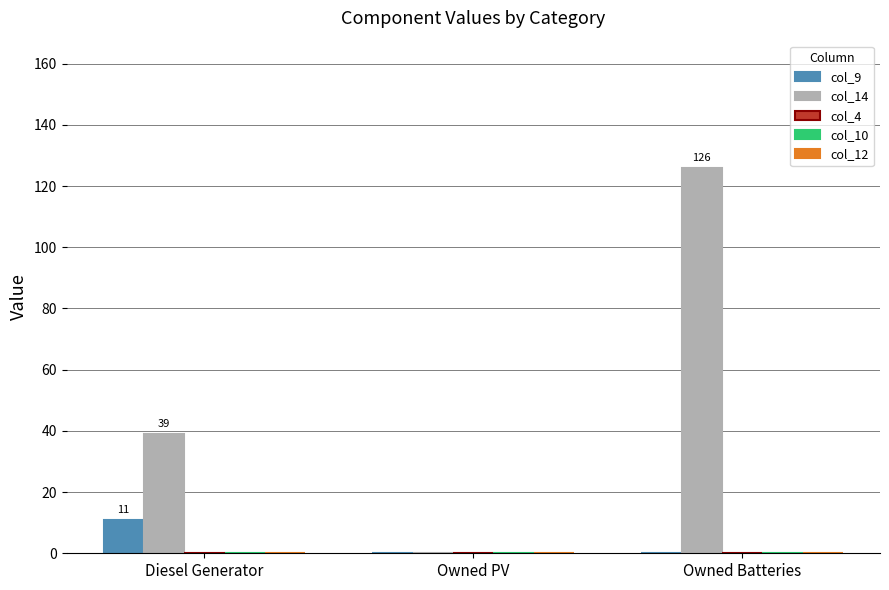

Which series changed the most between Diesel Generator and Owned Batteries?

col_14